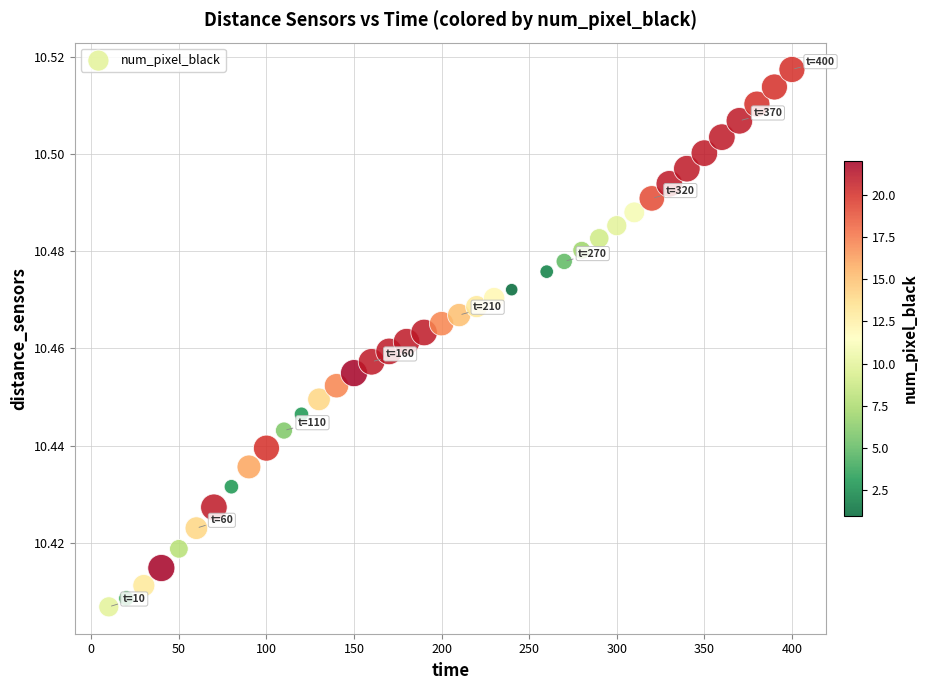

Count the number of points in this scatter plot.

39